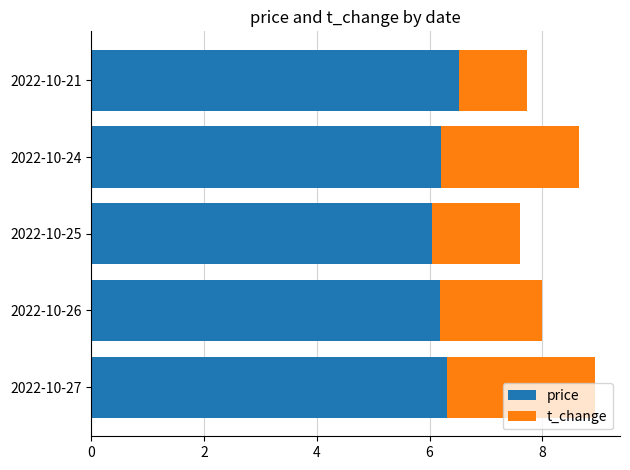

What is the total value across all series at 2022-10-26?

8.0